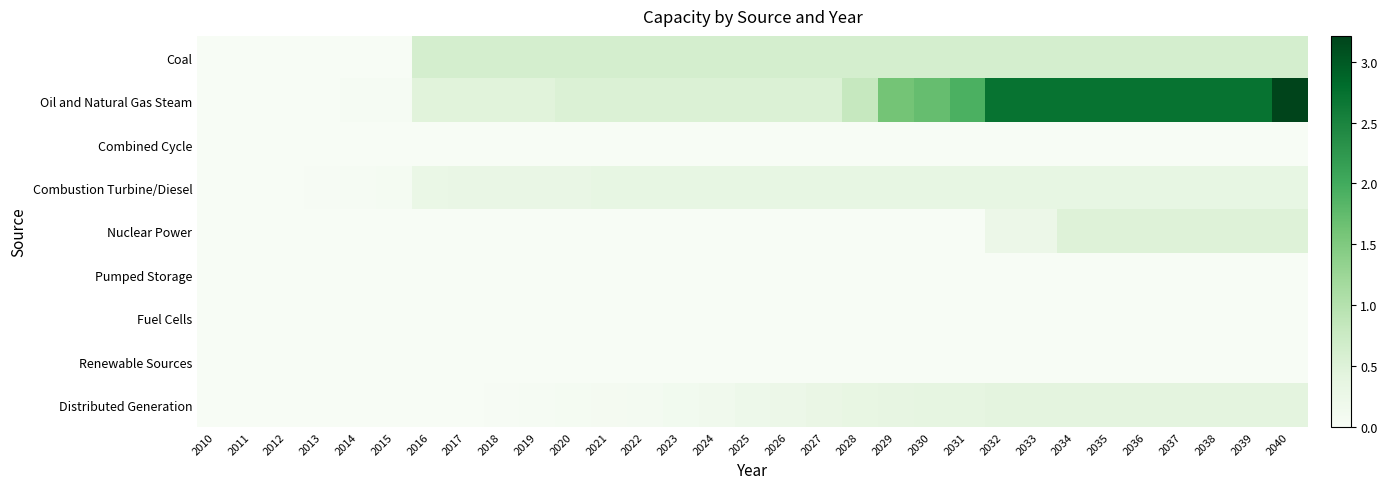

What is the difference between the highest and lowest values at 2031?

1.9